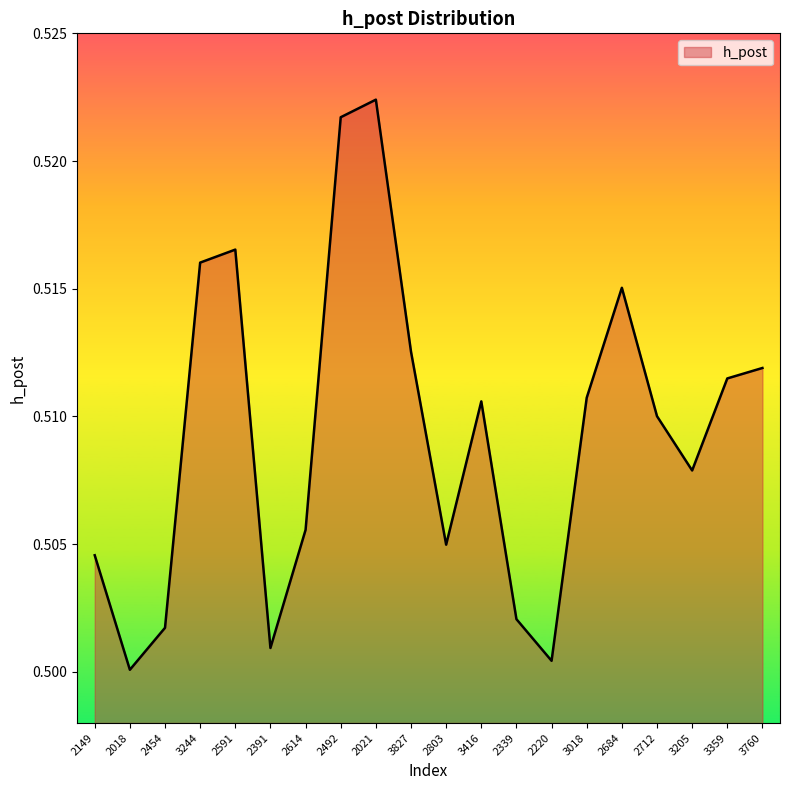

At which label is the value closest to 0?

2018